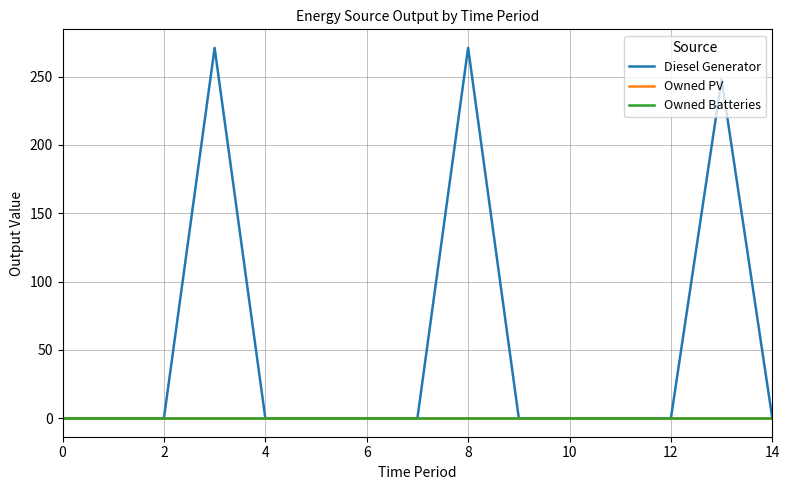

Does the chart display data point markers on the line(s)?

No